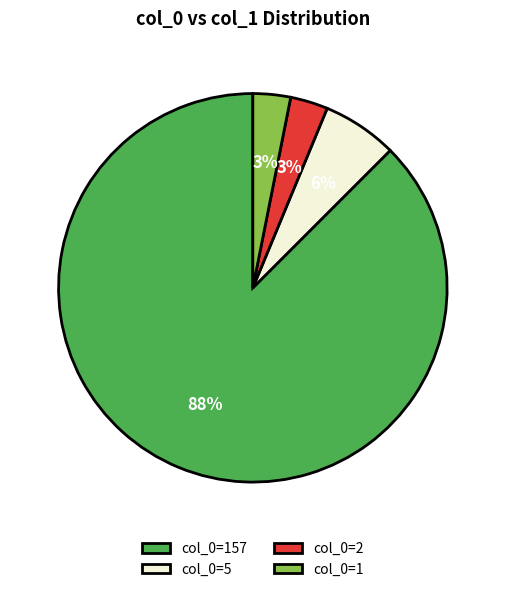

How many slices are in this pie chart?

4